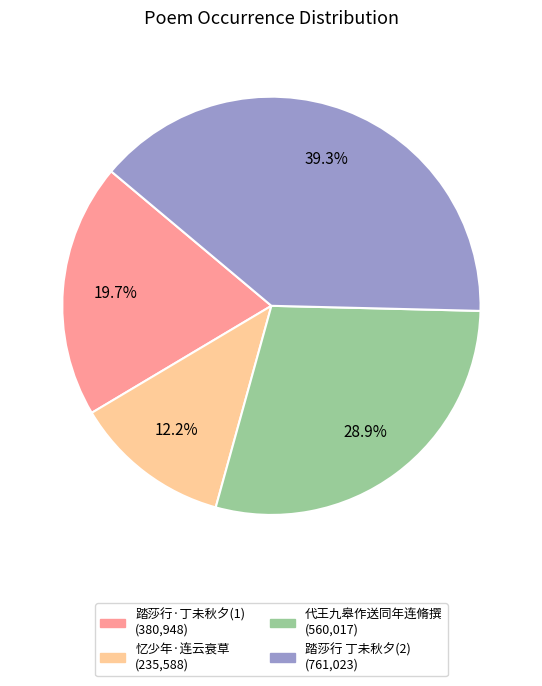

Is there a majority slice in this chart?

No